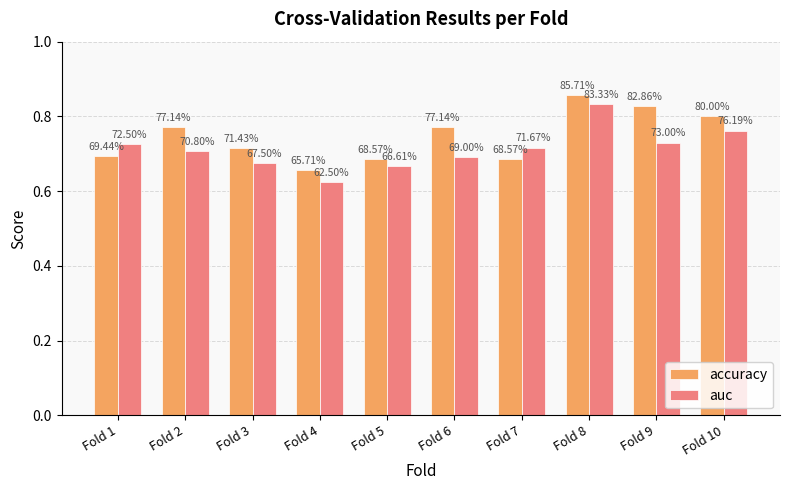

Which series has the largest total across all categories?

accuracy